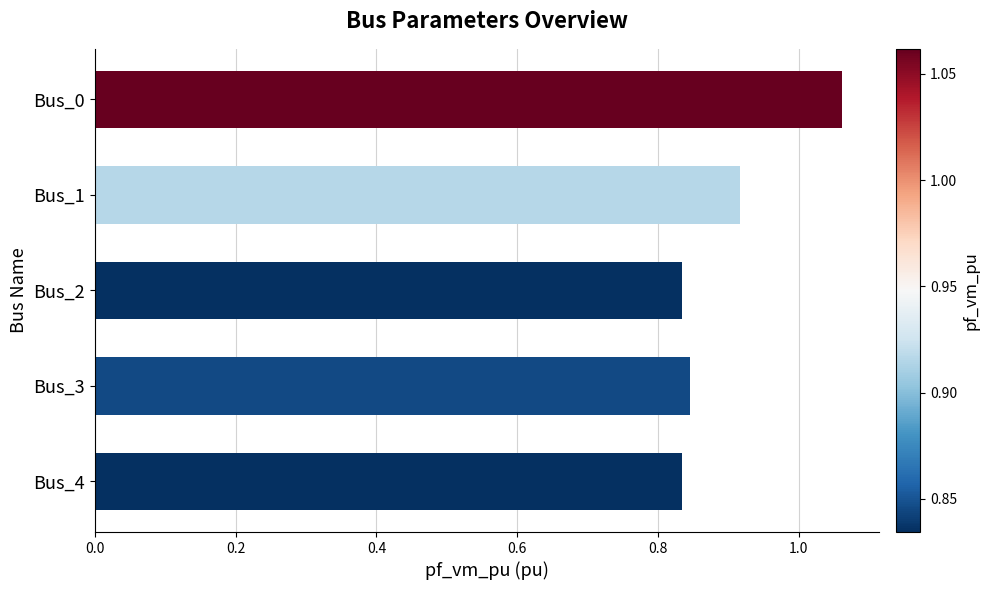

At which category does the chart reach its peak across all series?

Bus_0